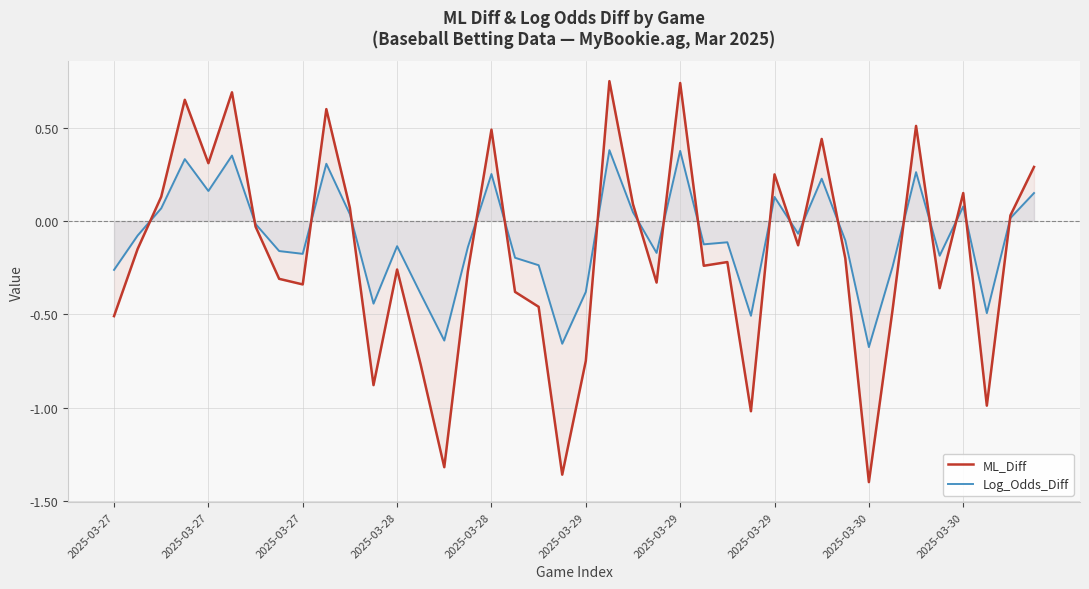

How many data points in Log_Odds_Diff are less than 0?

24